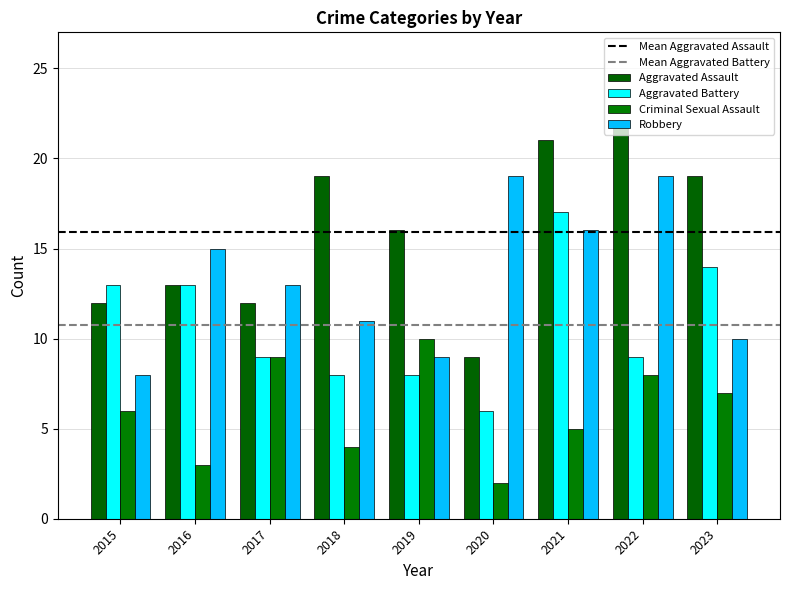

List the labels in order of Aggravated Battery value, largest first.

2021, 2023, 2015, 2016, 2017, 2022, 2018, 2019, 2020